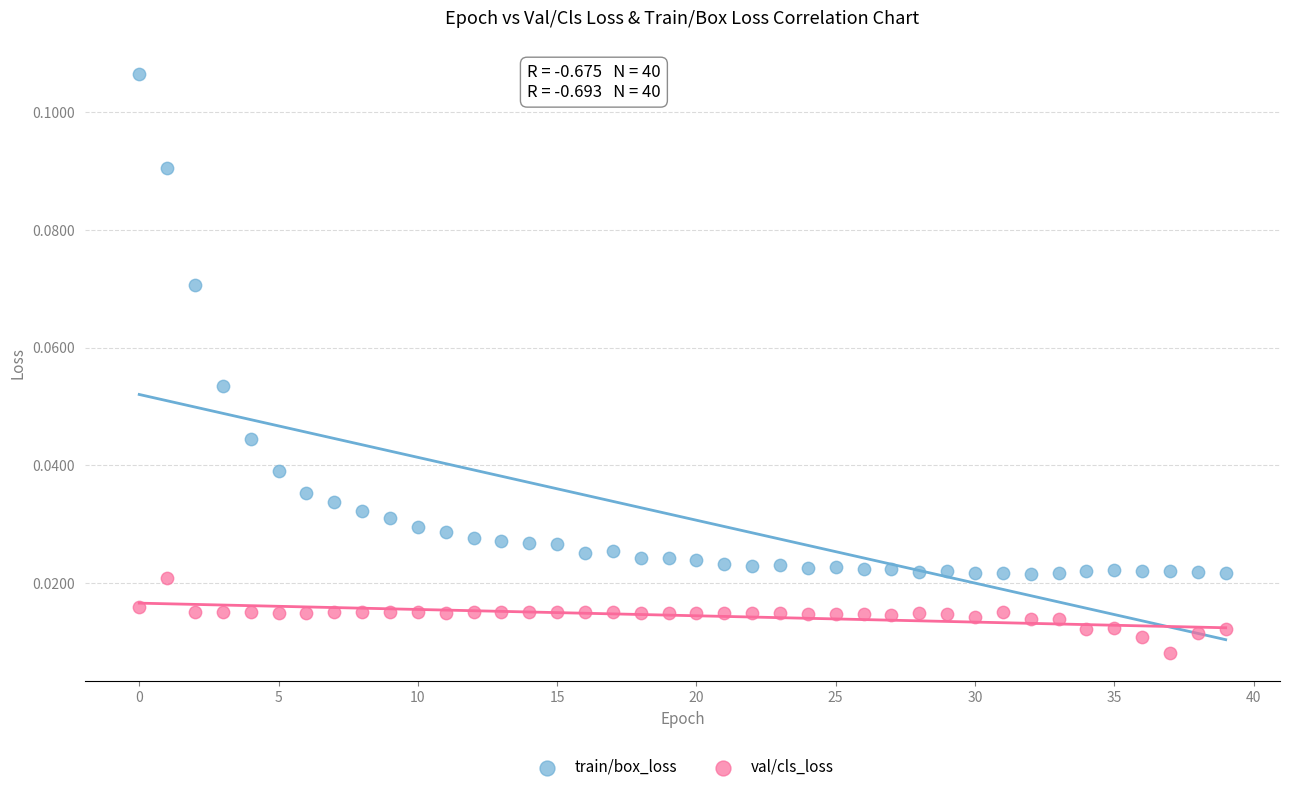

Which series has the largest Y range (max minus min)?

train/box_loss